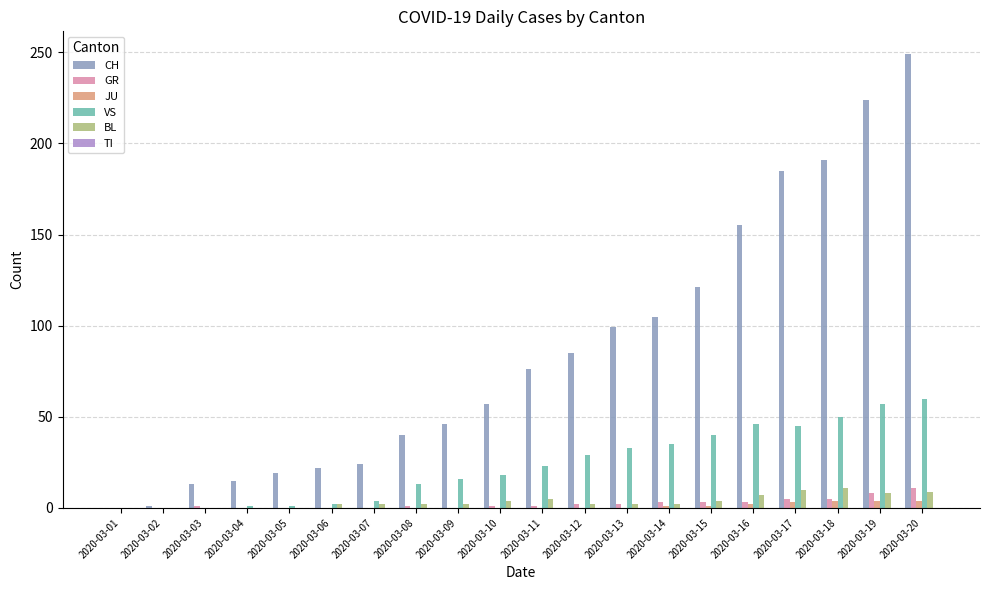

Which series has the widest spread of values?

CH